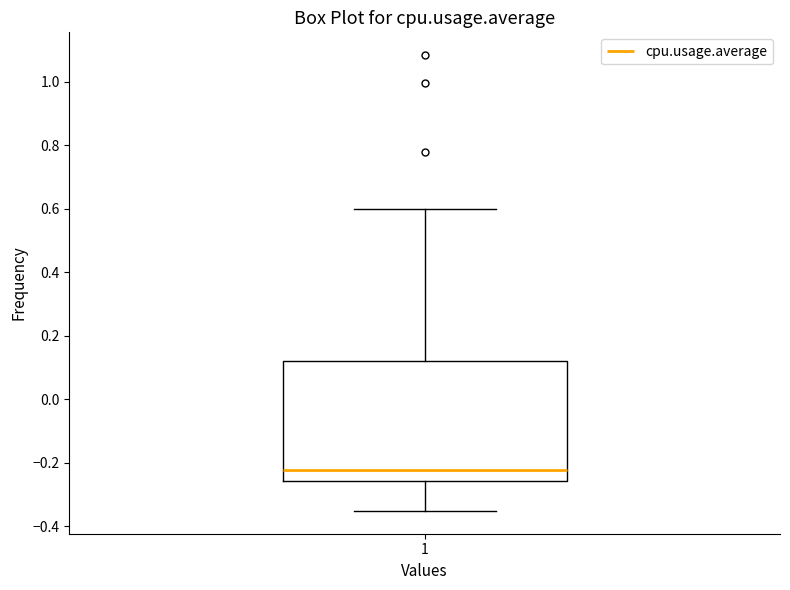

Where is the lower edge of the box at x = 1 on the y-axis? The values are not printed on the chart, so give them approximately, as read against the axis.

-0.26